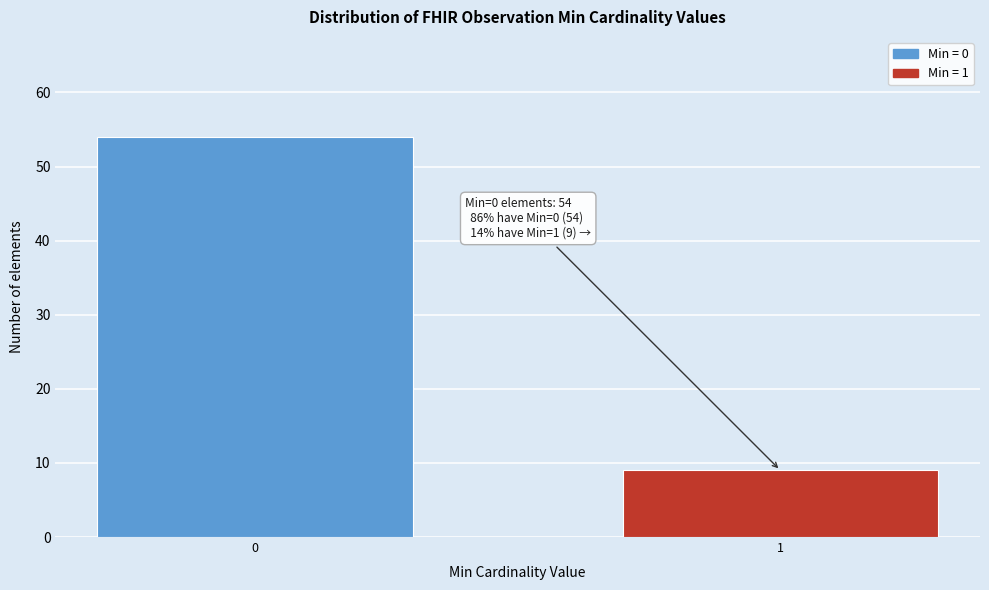

Reading right to left, what are all the values shown in this chart?

1=9	0=54